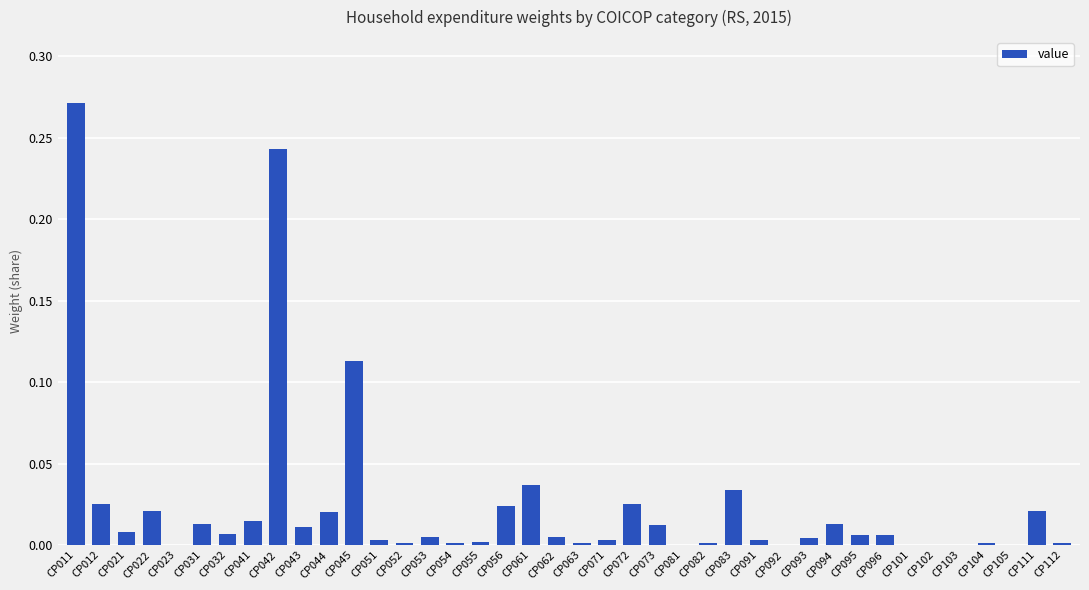

The value at CP023 is 0.1. True or false?

False